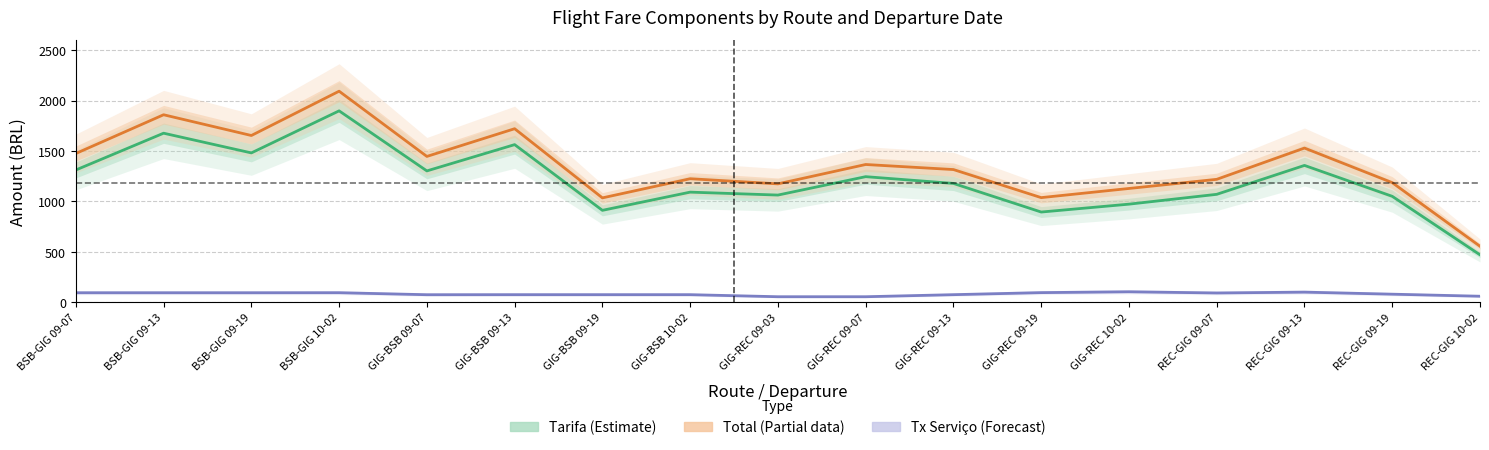

What is the greatest value displayed?

2094.2